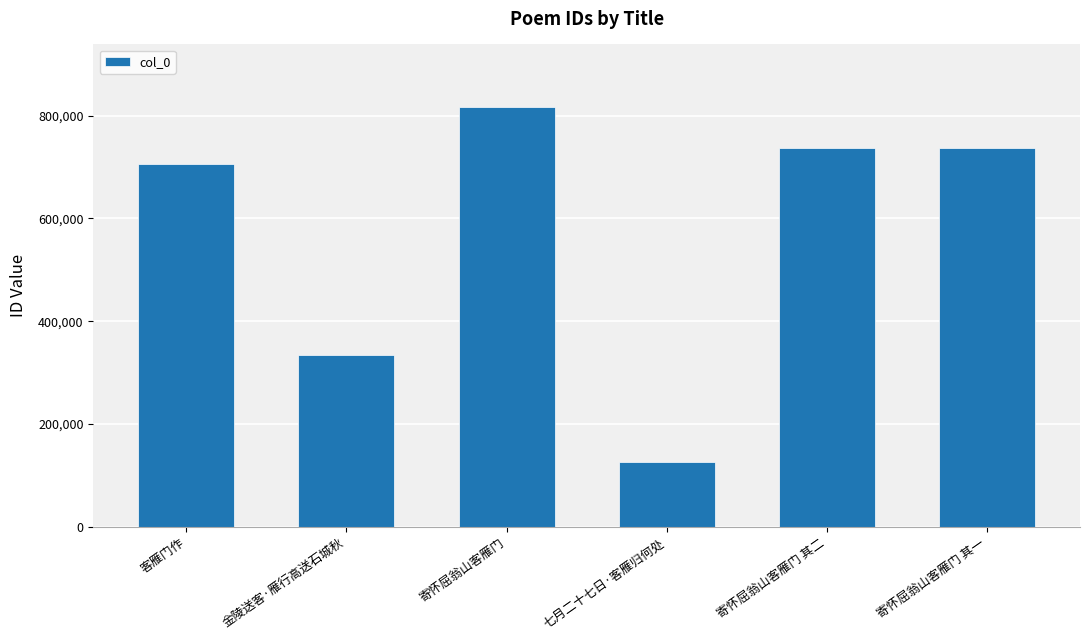

True or false: the data shows 41693 at 七月二十七日·客雁归何处.

False